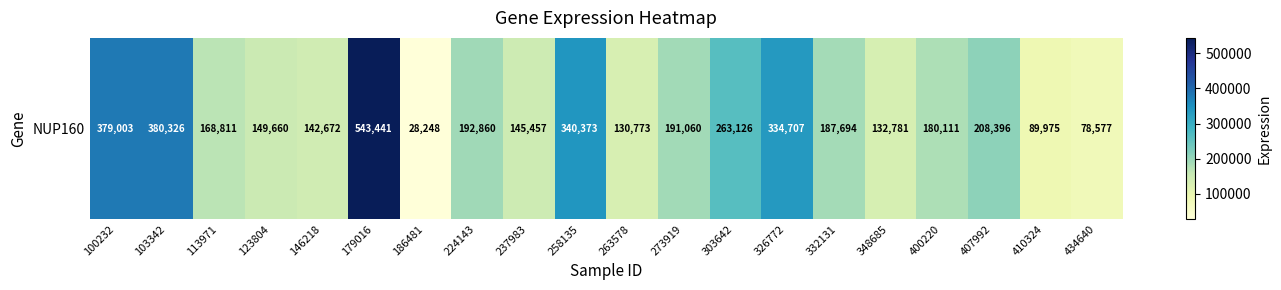

What is the average value?

213403